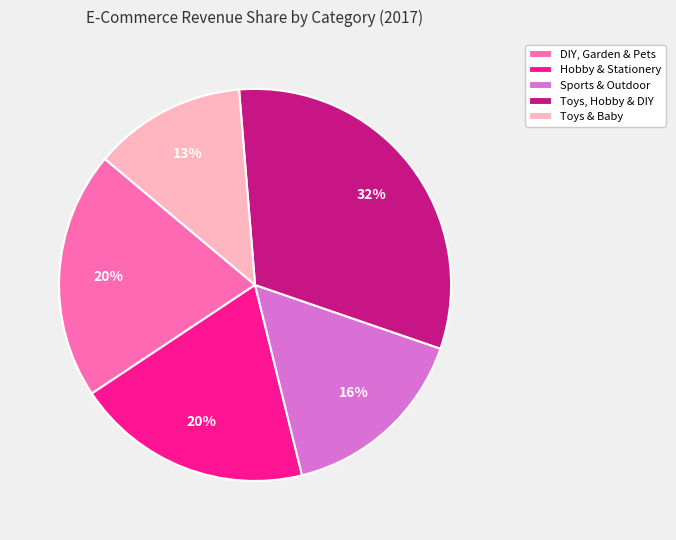

Between Sports & Outdoor and DIY, Garden & Pets, which is larger?

DIY, Garden & Pets